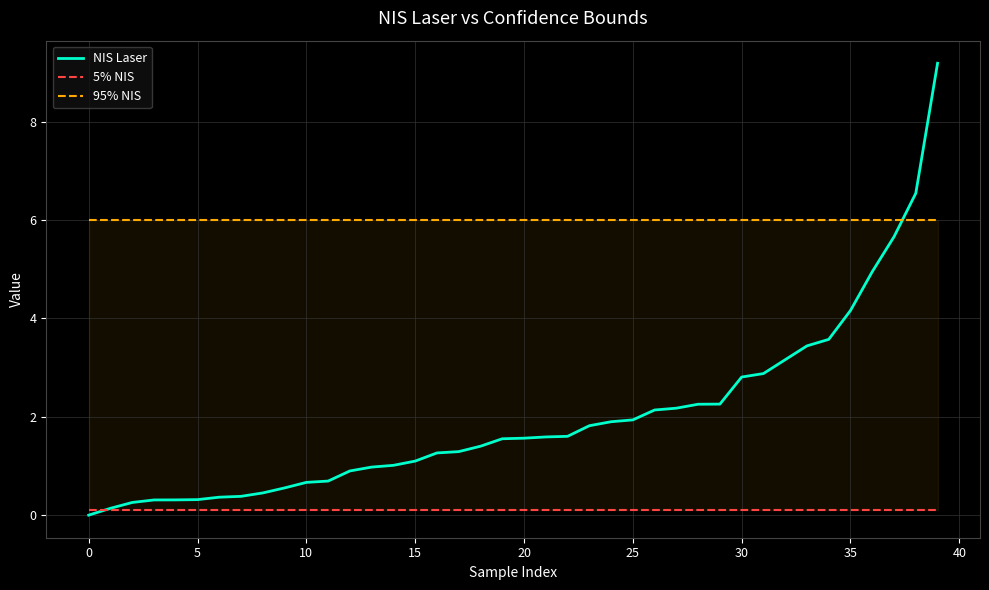

At which label is NIS Laser closest to 4?

35